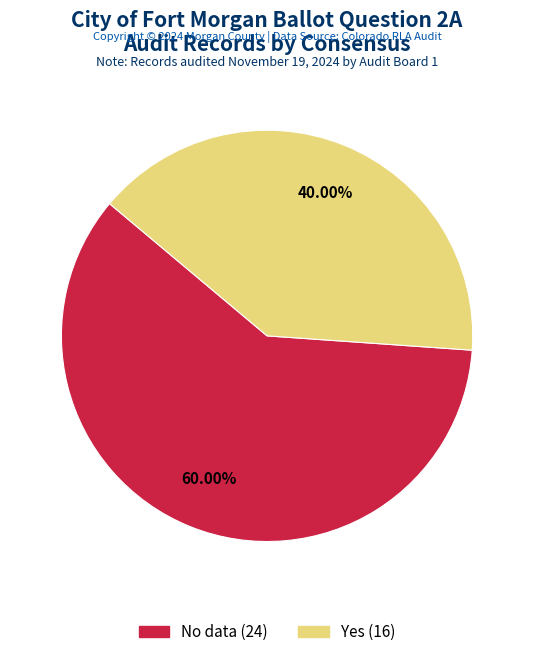

Is there any slice that represents more than half of the pie?

Yes